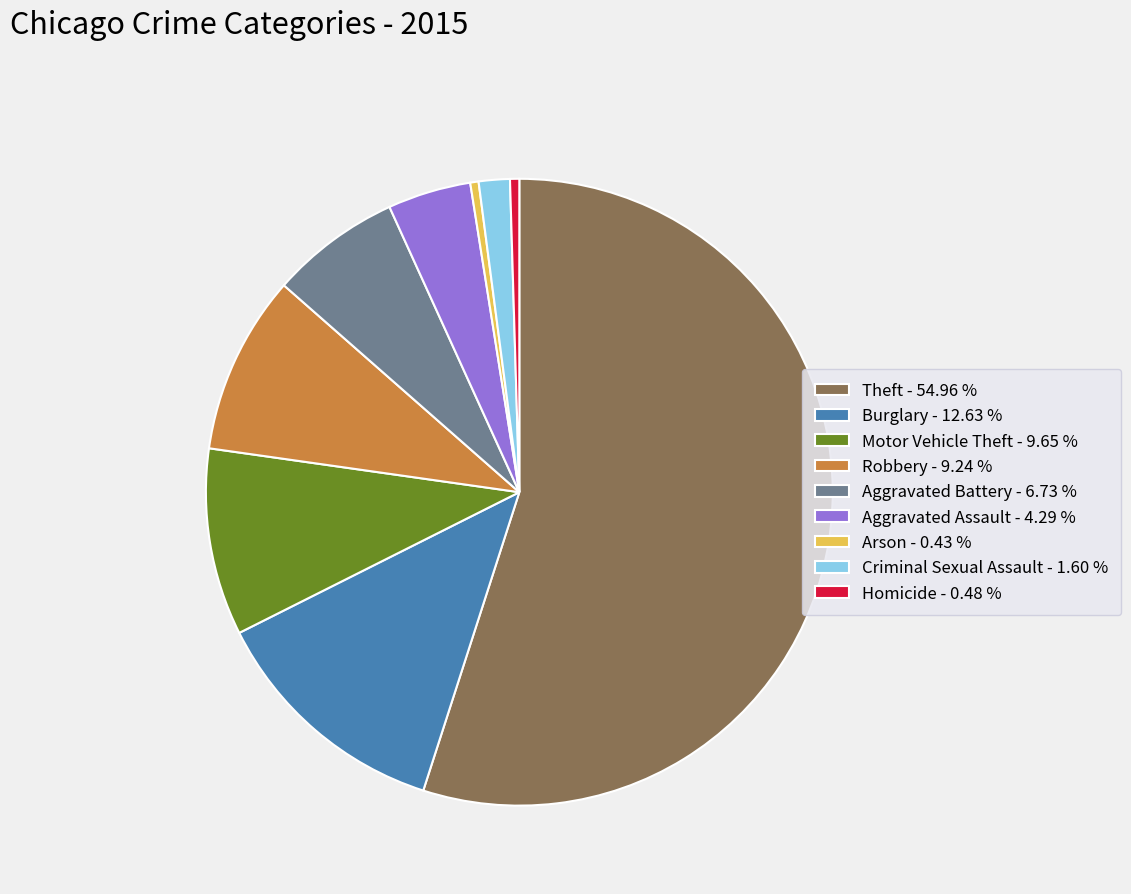

Is there any slice that represents more than half of the pie?

Yes